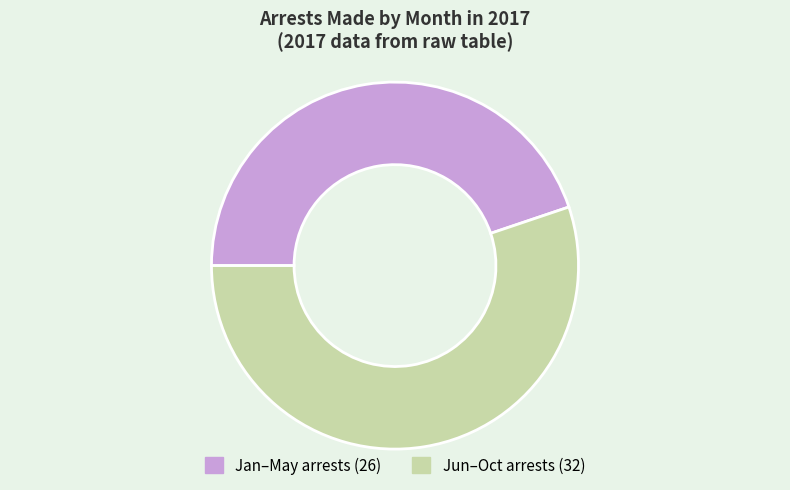

Does any single category account for the majority?

Yes